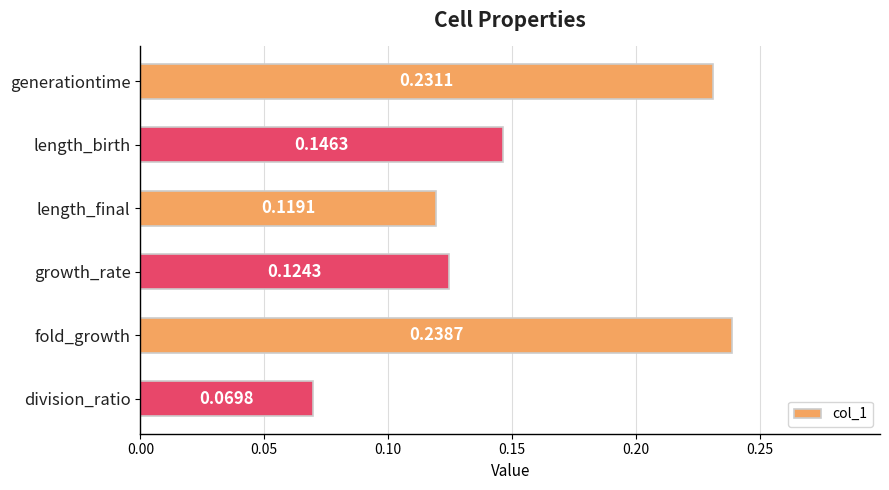

Which category has the highest value across all series?

fold_growth